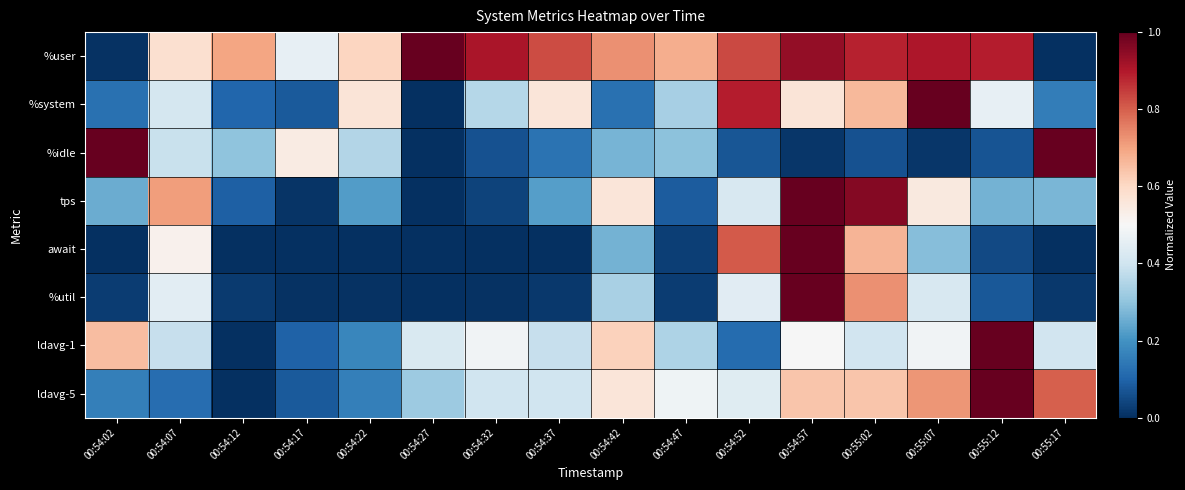

Count the number of categories in the chart.

16